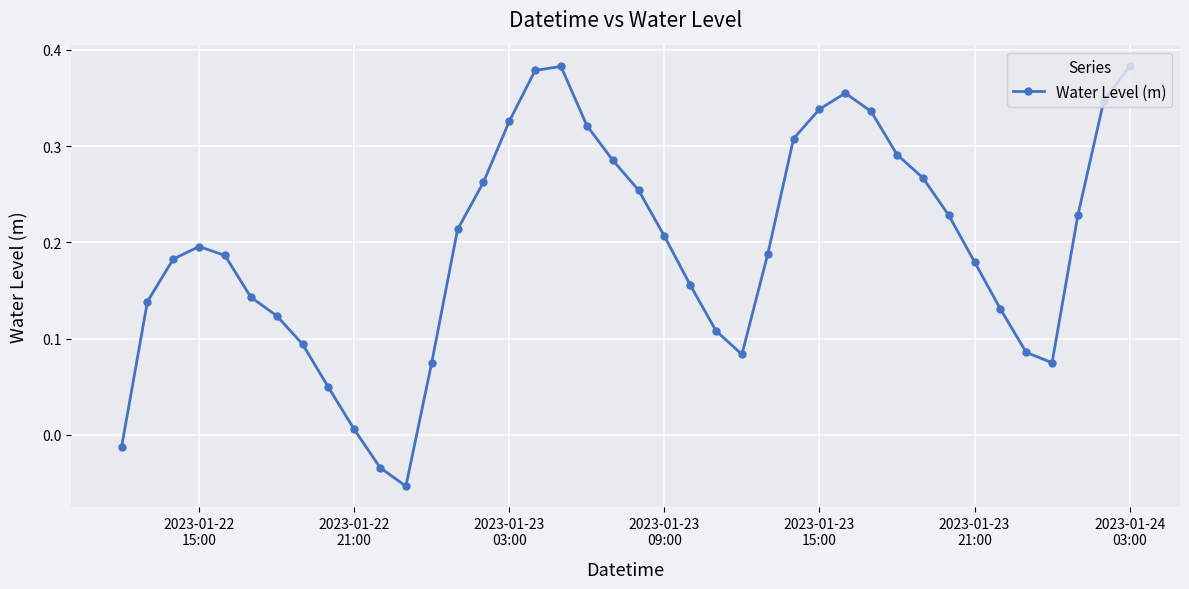

How many points are higher than both their immediate neighbors (excluding endpoints)?

3